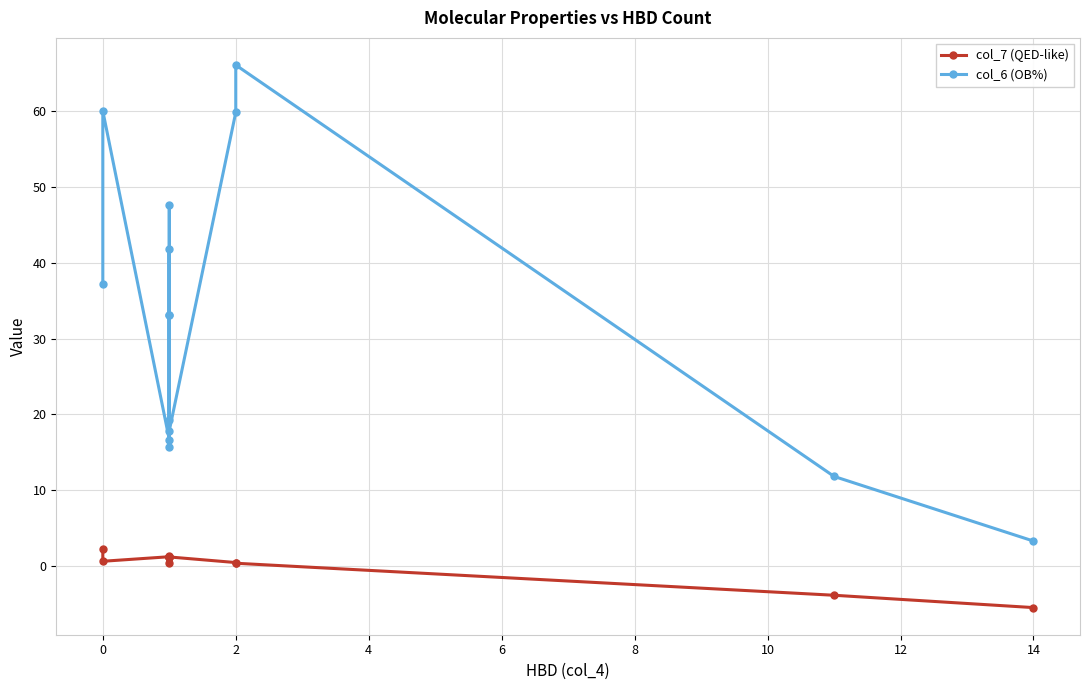

Which series changed the most between −2 and 2?

col_6 (OB%)